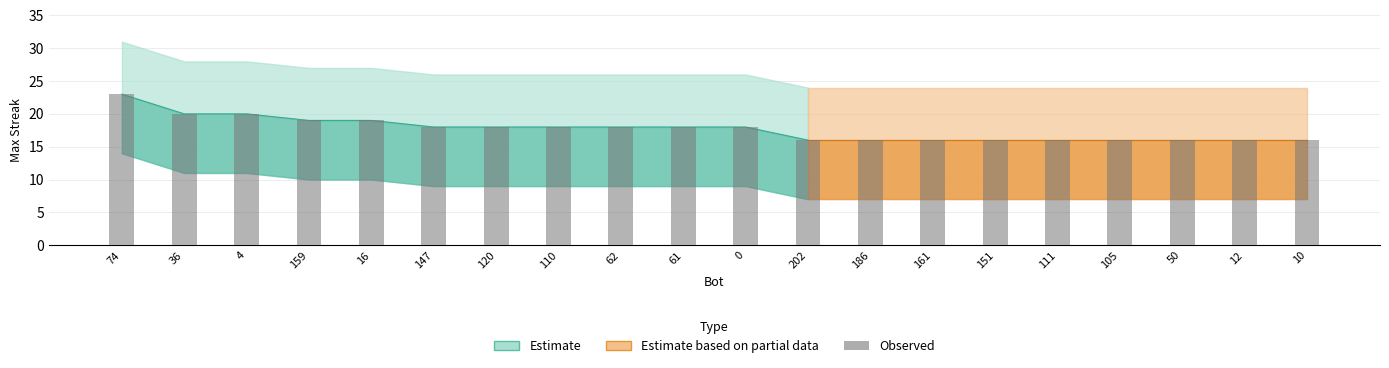

Where does the data first go above 18?

74